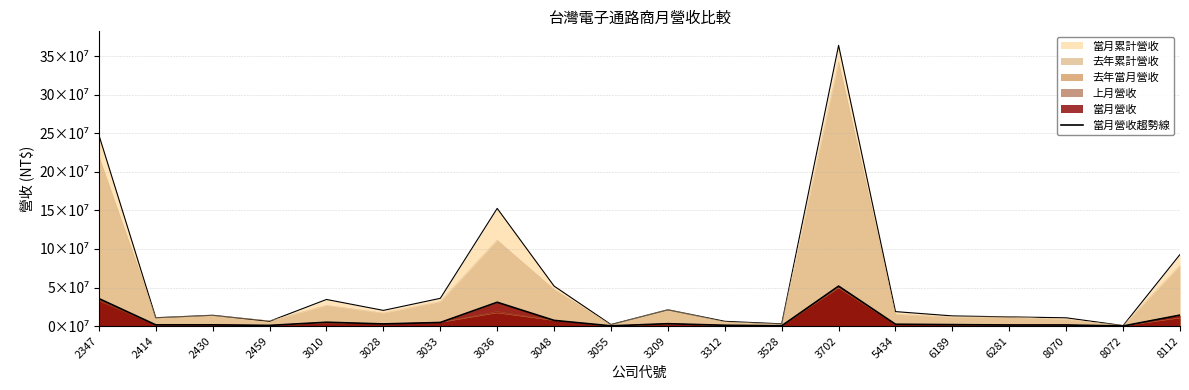

What is the sum of all values?

168111654